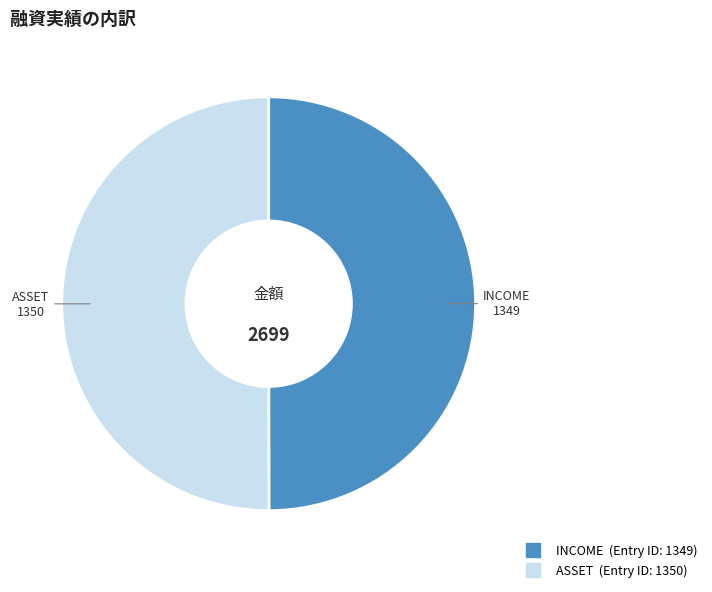

Is it true that INCOME is 59% of the pie?

False